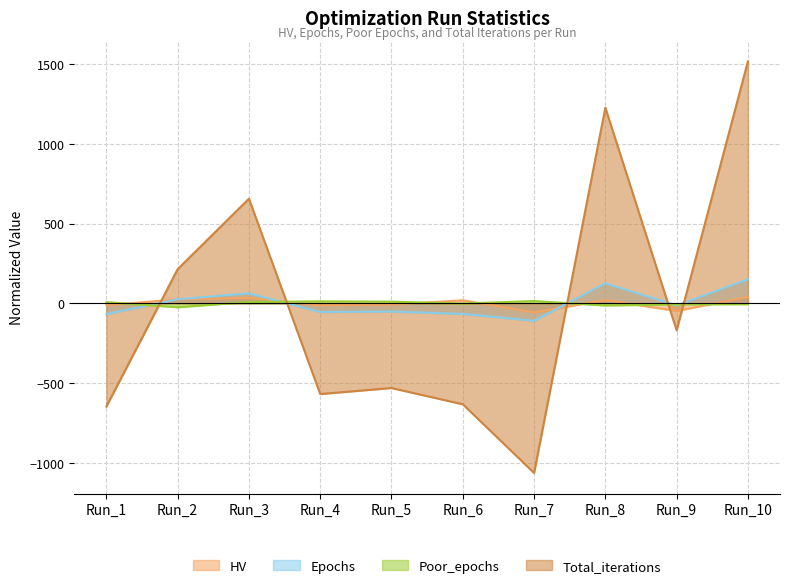

Reading left to right, list all the values displayed in this chart.

HV: -11.6	24.7	33.5	-13.1	-8.1	18.9	-57.0	20.4	-48.1	40.4
Epochs: -67.6	25.4	62.4	-54.6	-51.6	-66.6	-109.6	125.4	-13.6	150.4
Poor_epochs: 7.3	-24.7	8.3	12.3	10.3	-1.7	14.3	-13.7	-6.7	-5.7
Total_iterations: -646.9	213.7	655.5	-568.5	-530.7	-632.6	-1062.8	1225.7	-169.2	1515.9